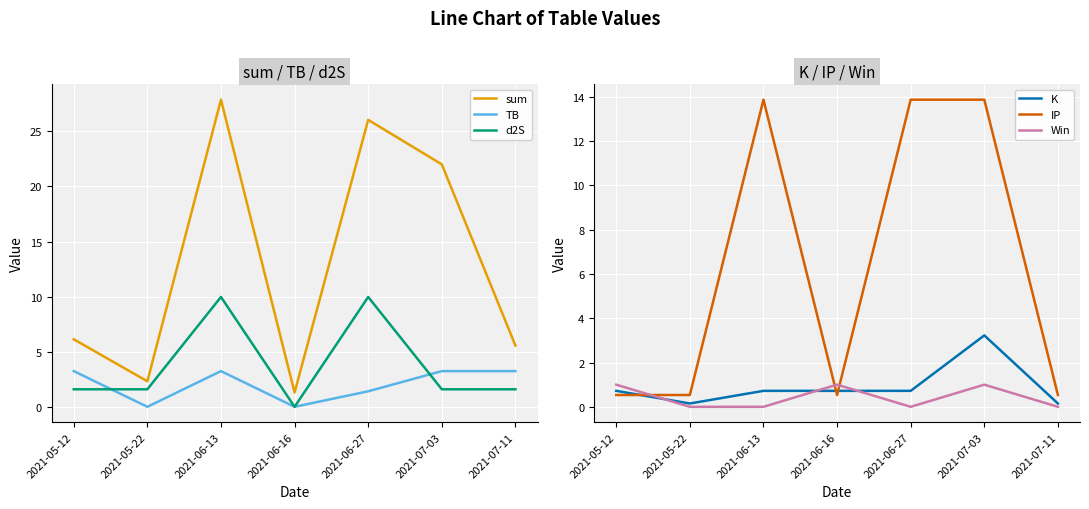

In sum, how many points are lower than both neighbors (excluding endpoints)?

2